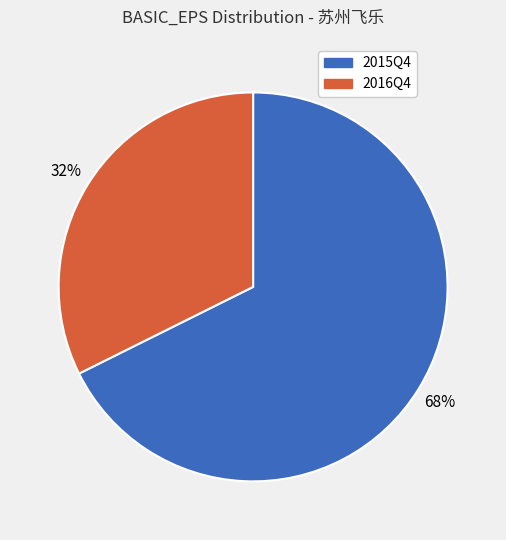

Does 2015Q4 account for over 50% of the chart?

Yes